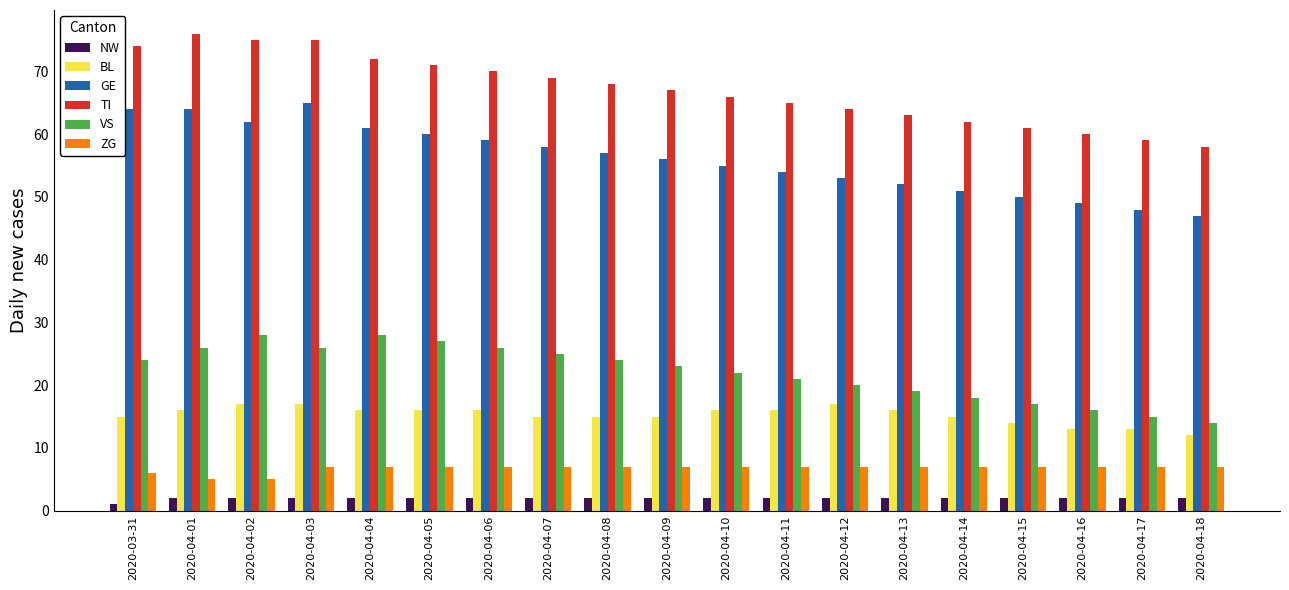

What are all the series names shown in the legend?

NW, BL, GE, TI, VS, ZG